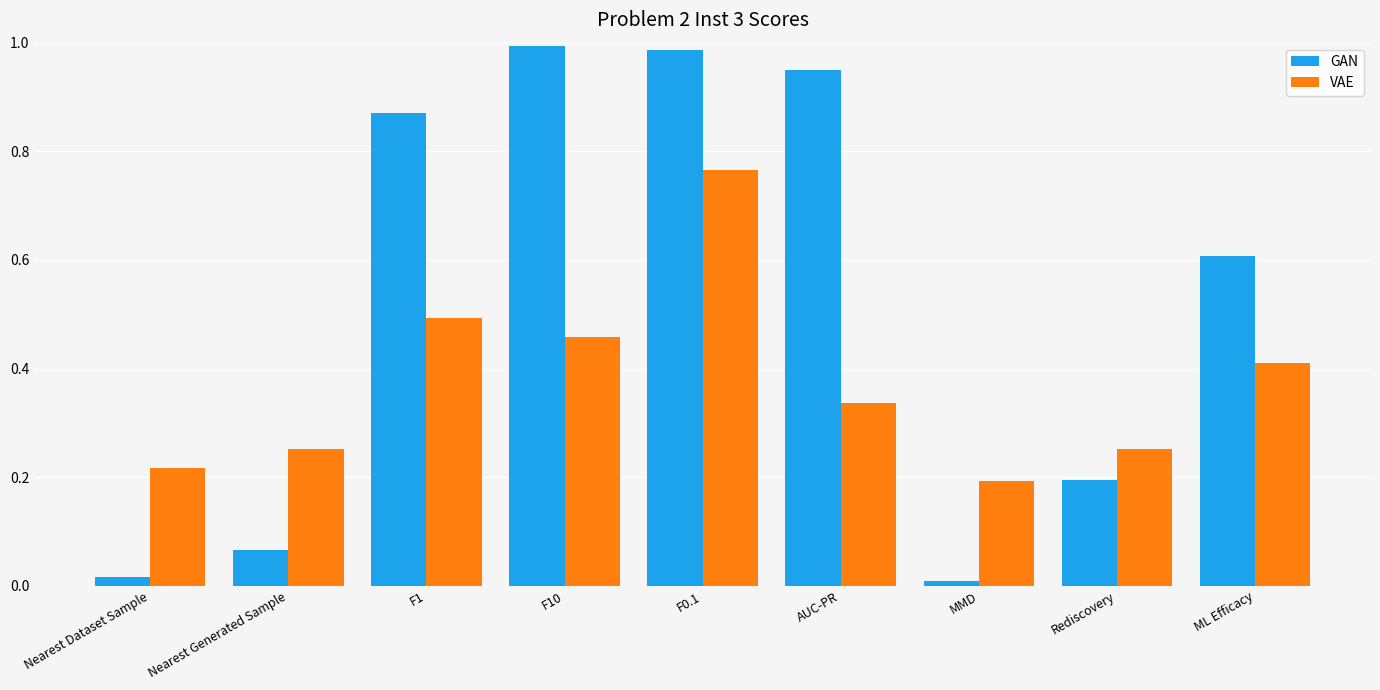

At Nearest Generated Sample, list the series in order from smallest to largest.

GAN, VAE